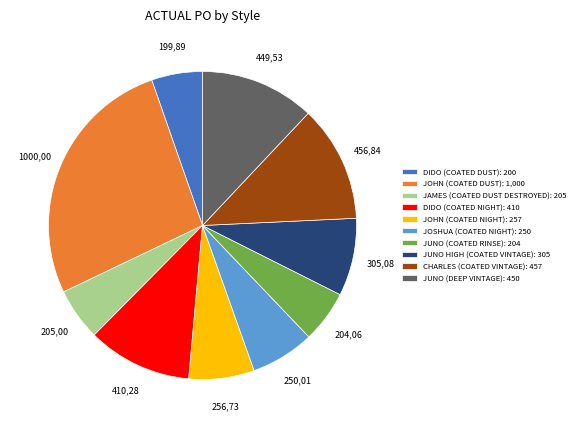

What is the ratio of the value at DIDO (COATED DUST) to the value at JUNO (DEEP VINTAGE)?

0.4